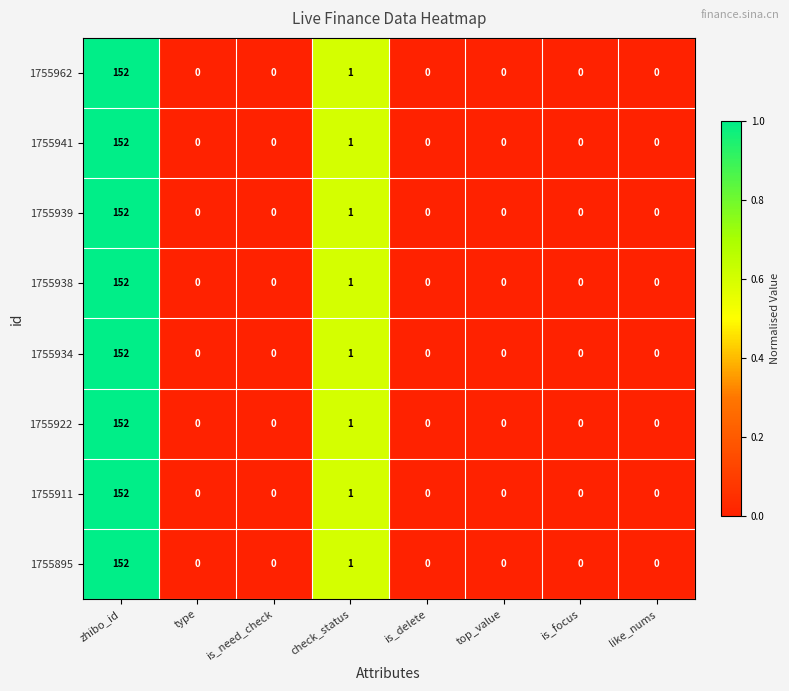

Reading left to right, what are all the values shown in this chart?

row_0: 1.0	0.0	0.0	0.6	0.0	0.0	0.0	0.0
row_1: 1.0	0.0	0.0	0.6	0.0	0.0	0.0	0.0
row_2: 1.0	0.0	0.0	0.6	0.0	0.0	0.0	0.0
row_3: 1.0	0.0	0.0	0.6	0.0	0.0	0.0	0.0
row_4: 1.0	0.0	0.0	0.6	0.0	0.0	0.0	0.0
row_5: 1.0	0.0	0.0	0.6	0.0	0.0	0.0	0.0
row_6: 1.0	0.0	0.0	0.6	0.0	0.0	0.0	0.0
row_7: 1.0	0.0	0.0	0.6	0.0	0.0	0.0	0.0